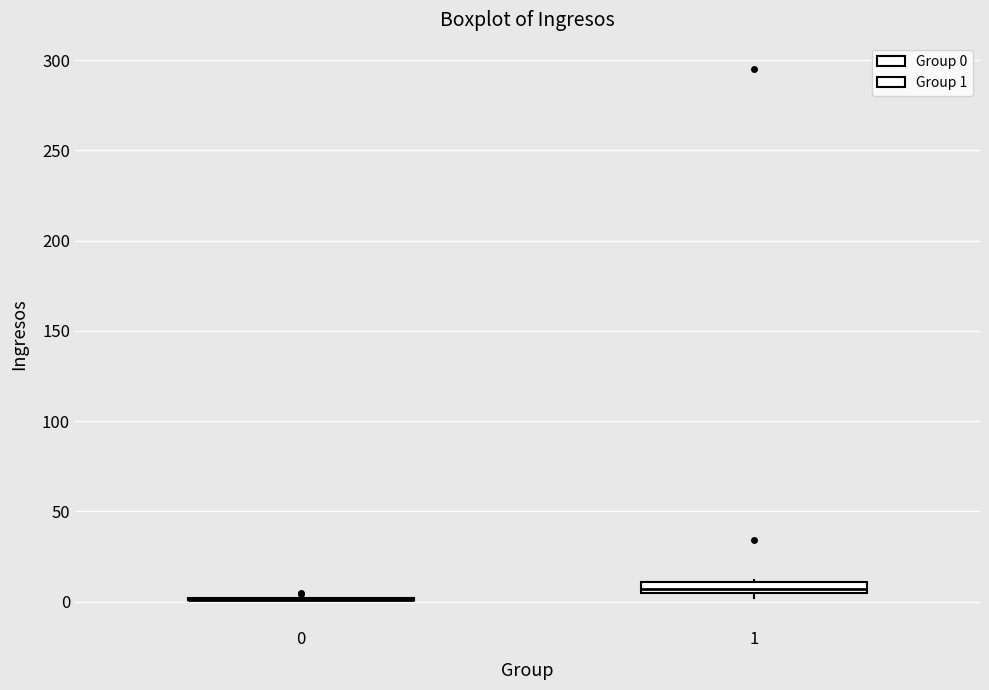

Where is the upper edge of the box at x = 1 on the y-axis? The values are not printed on the chart, so give them approximately, as read against the axis.

10